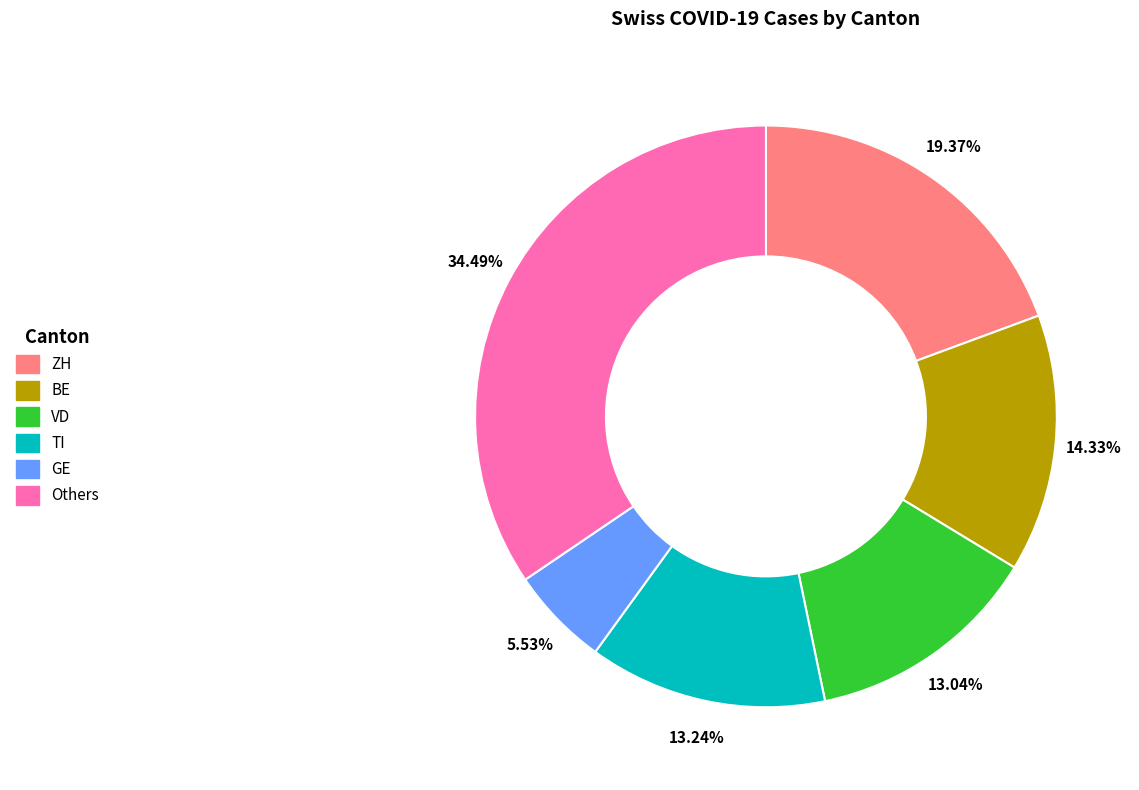

Does any single category account for the majority?

No